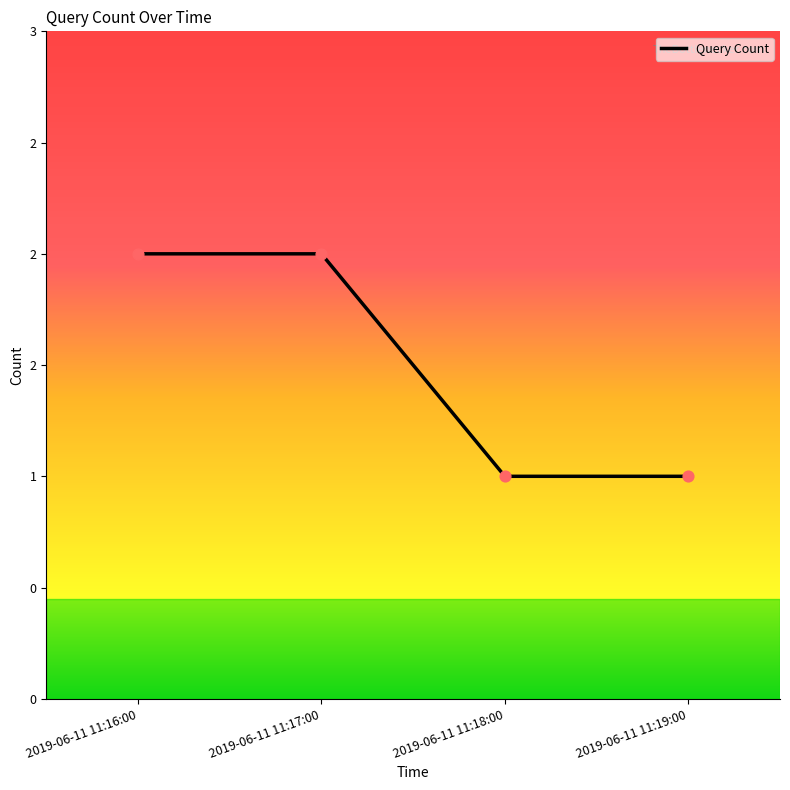

Between 2019-06-11 11:18:00 and 2019-06-11 11:16:00, which is larger?

2019-06-11 11:16:00